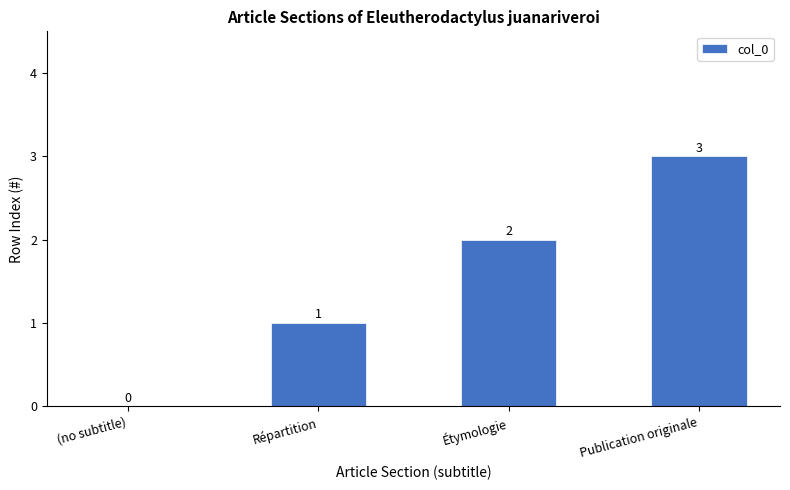

The chart shows a value of 2 at Répartition. True or false?

False